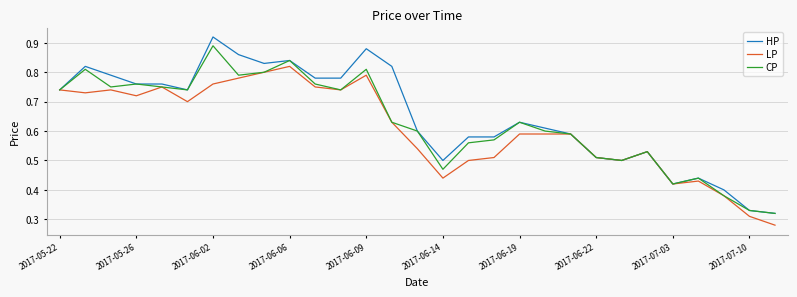

Rank the series by their maximum value, from highest to lowest.

HP, CP, LP